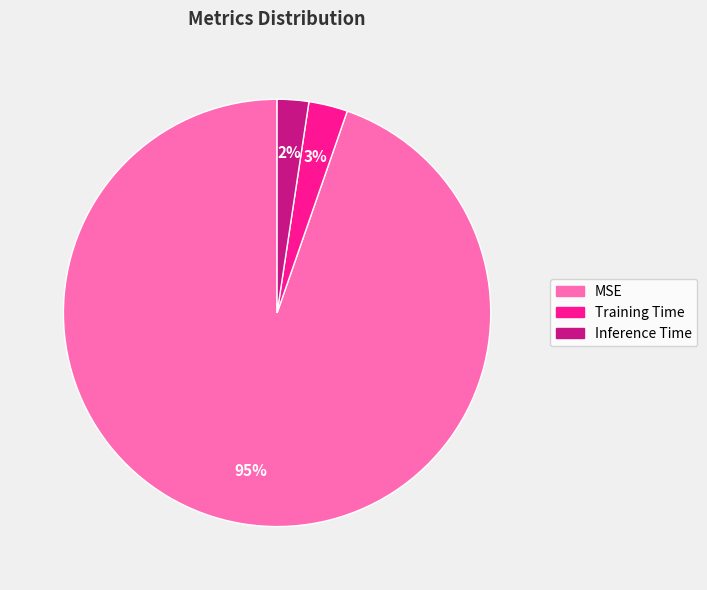

True or false: Inference Time accounts for 2% of the total.

True